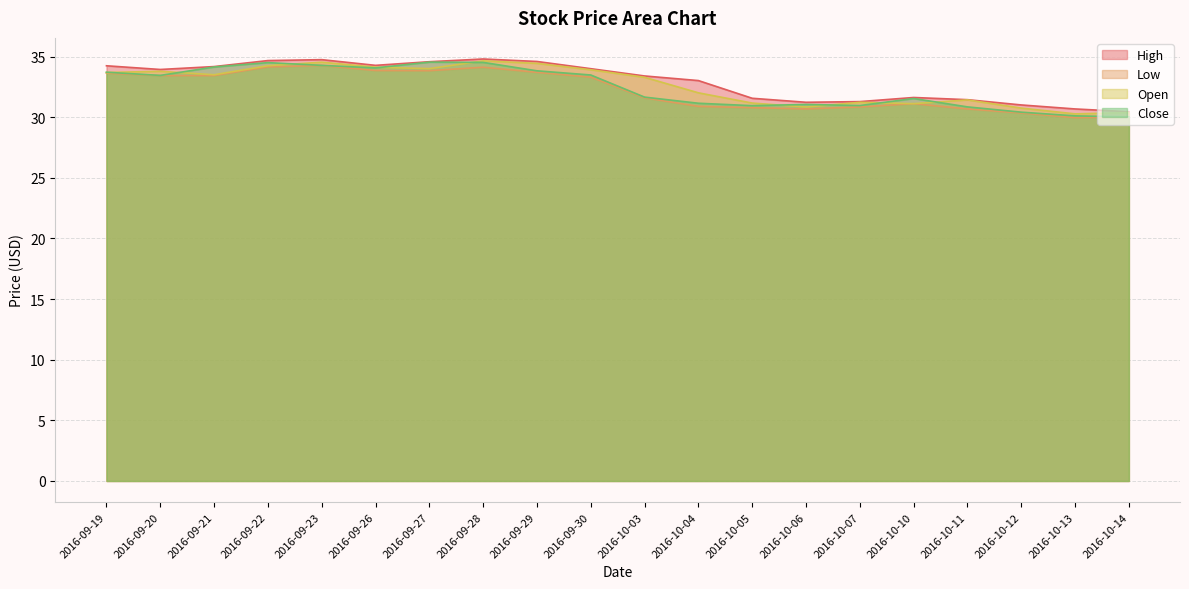

Rank the series by their average value, from highest to lowest.

High, Open, Close, Low